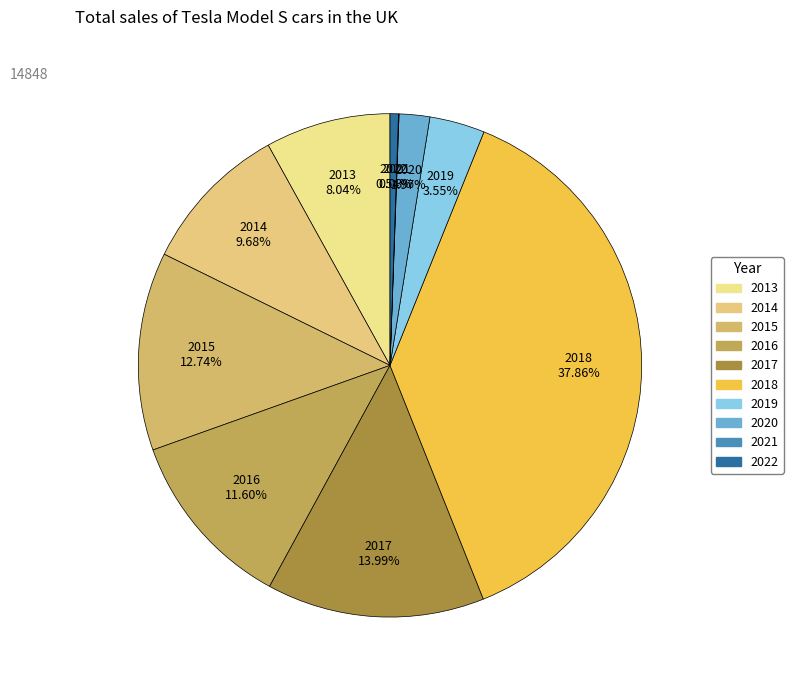

To the nearest percent, what is the combined percentage of 2020 and 2018?

40%